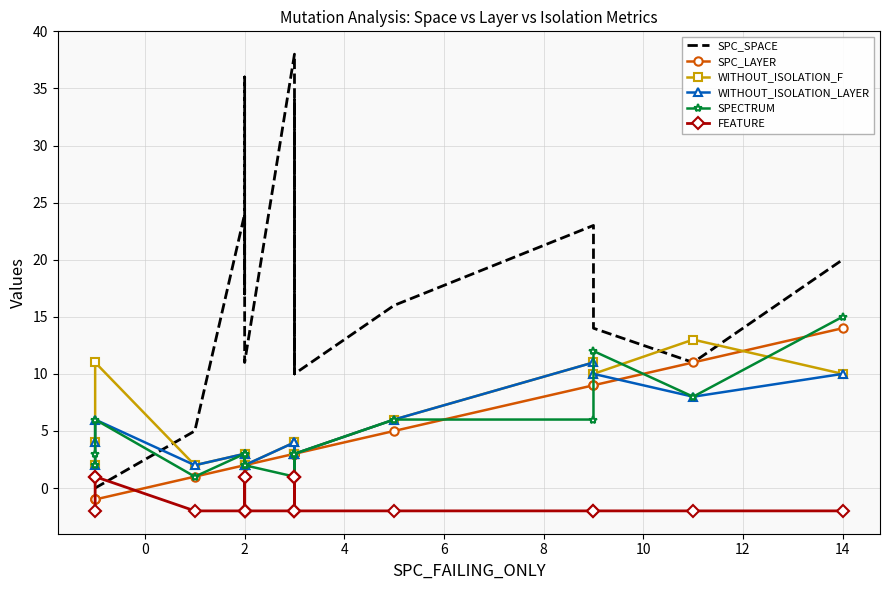

True or false: FEATURE and WITHOUT_ISOLATION_LAYER cross at least once.

False